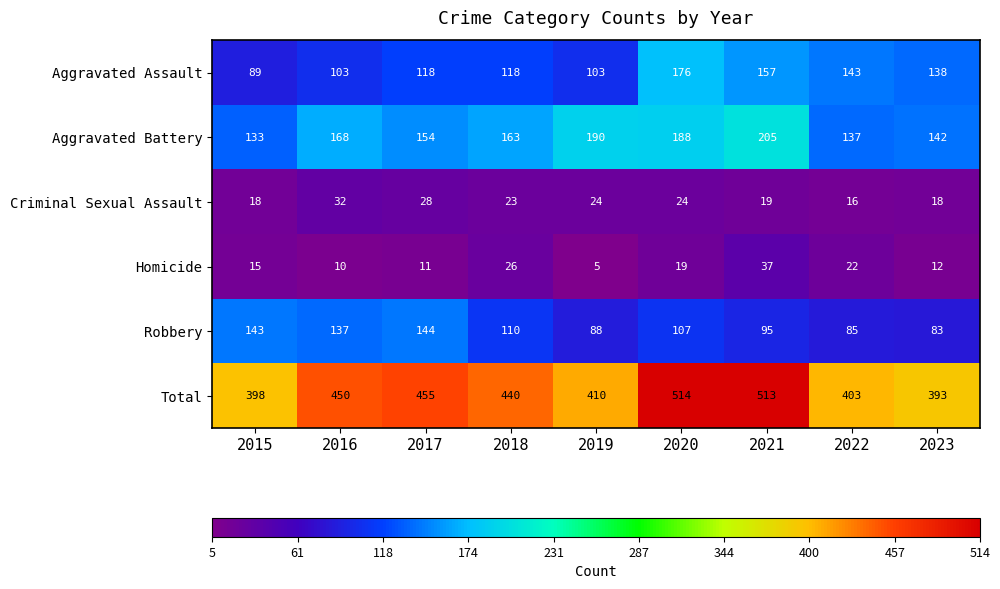

Count the number of data series in this chart.

6